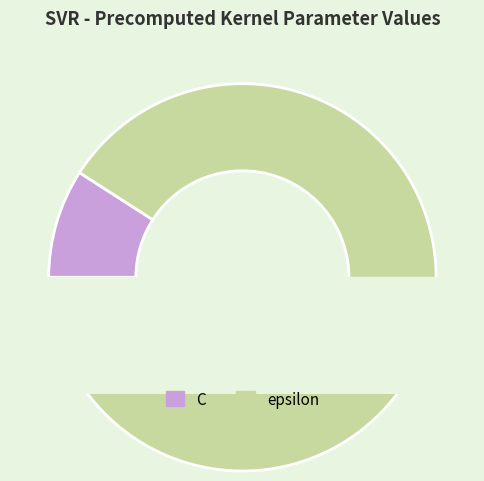

Does C represent more than half of the total?

No